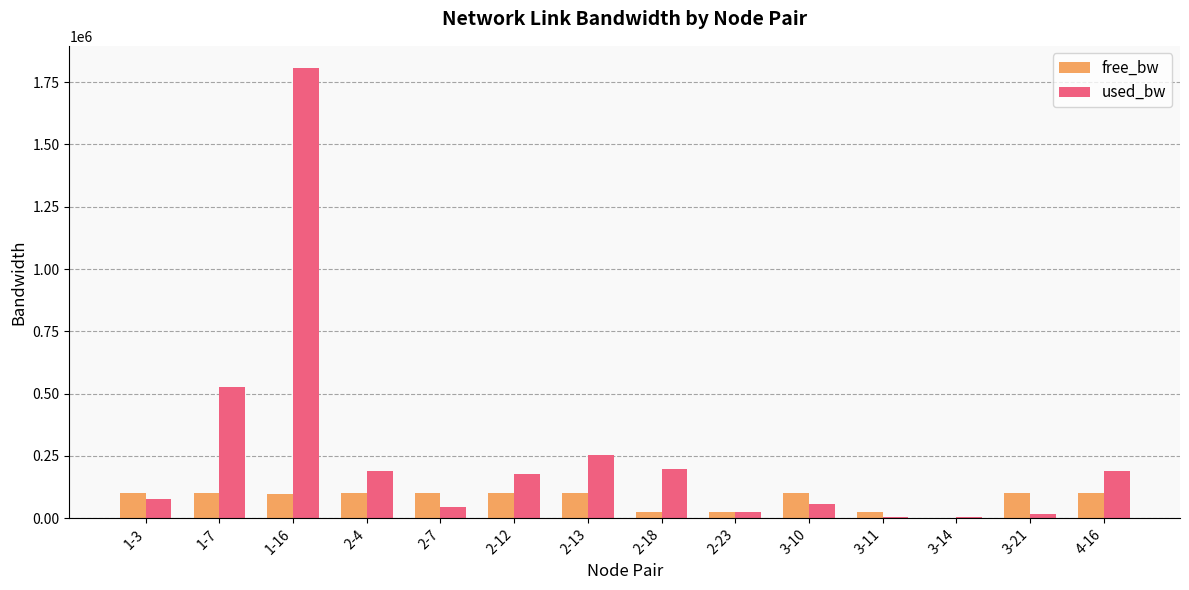

What is the sum of all used_bw values?

3554307.3